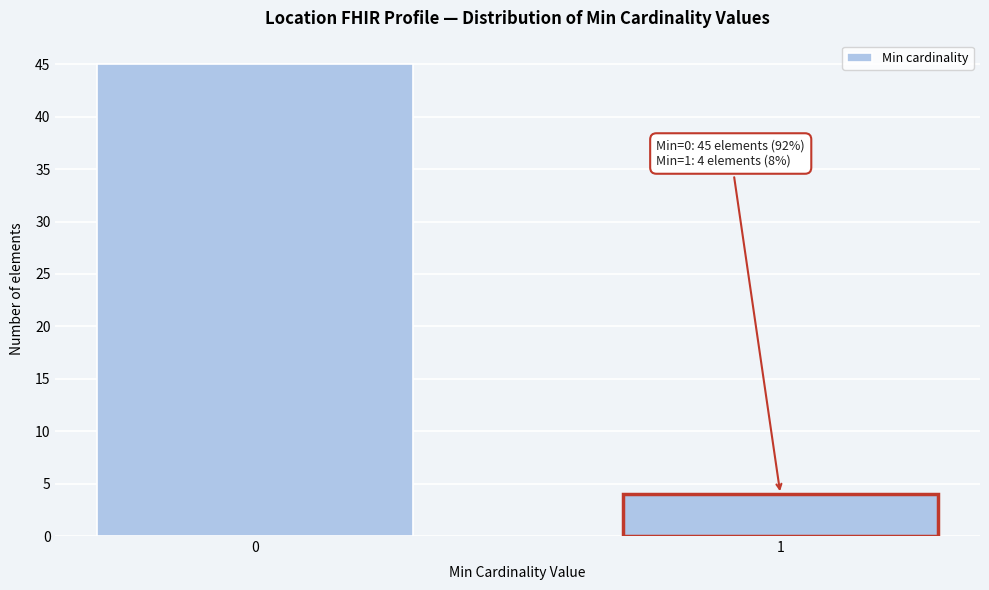

Reading left to right, list all the values displayed in this chart.

45	4